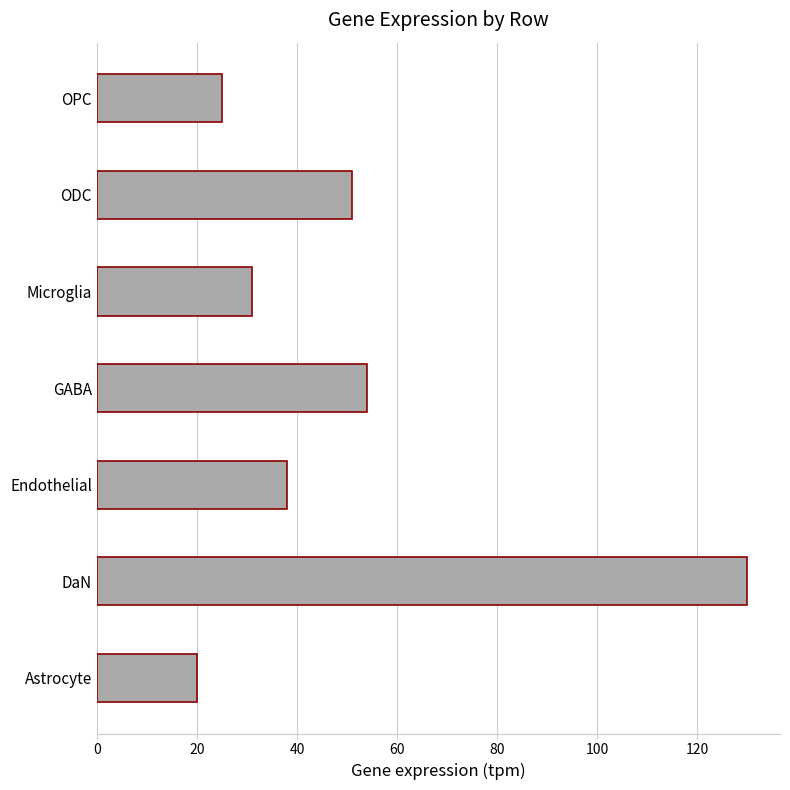

What is the minimum value shown in the chart?

20